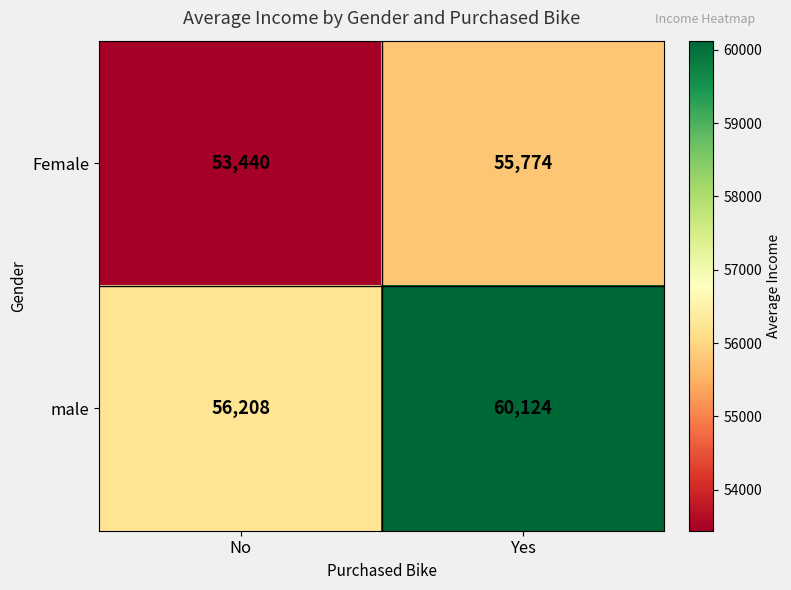

At which label is male closest to 58166?

No